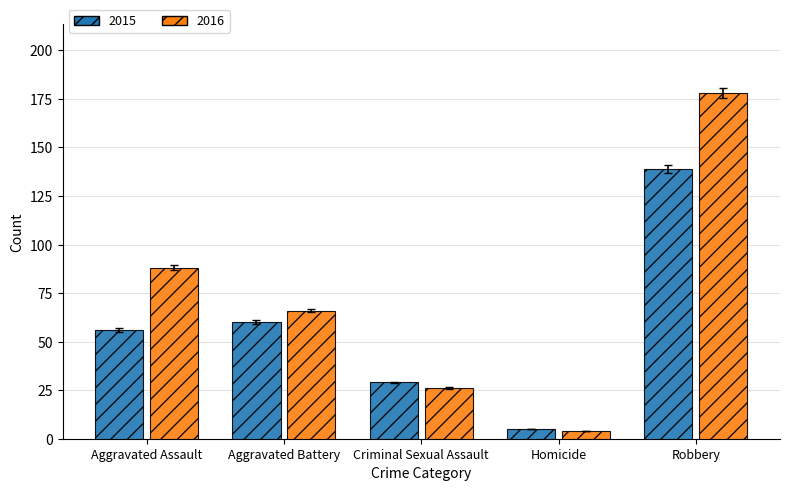

What is the label of the 3rd bar from the right?

Criminal Sexual Assault